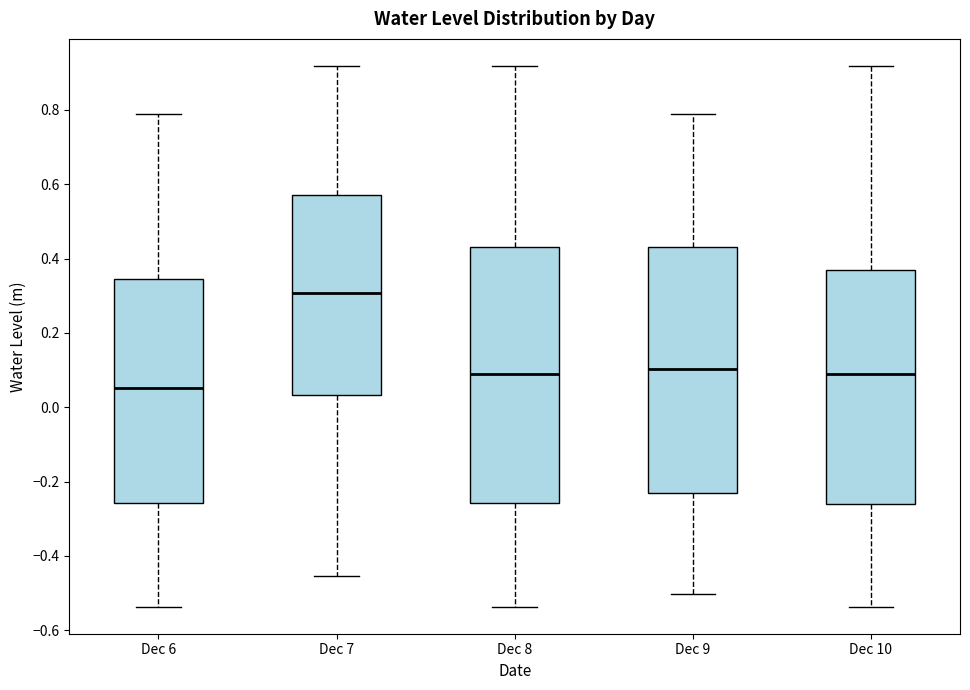

Reading left to right, transcribe this box plot: for each box, give where its median line is, the range the box spans, and where its two whiskers end, as read against the y-axis. The values are not printed on the chart, so give them approximately, as read against the axis.

Dec 6: median 0.06, box -0.26 to 0.34, whiskers -0.54 to 0.78
Dec 7: median 0.30, box 0.04 to 0.58, whiskers -0.46 to 0.92
Dec 8: median 0.10, box -0.26 to 0.44, whiskers -0.54 to 0.92
Dec 9: median 0.10, box -0.24 to 0.44, whiskers -0.50 to 0.78
Dec 10: median 0.10, box -0.26 to 0.36, whiskers -0.54 to 0.92